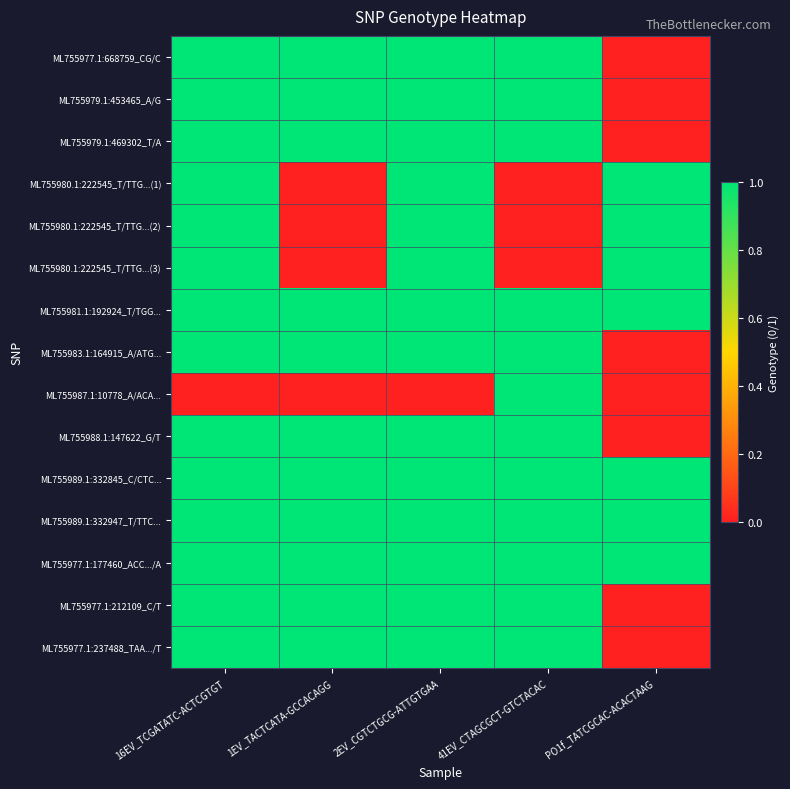

Reading left to right, transcribe all the data shown in this chart.

ML755977.1:668759_CG/C: 16EV_TCGATATC-ACTCGTGT=1	1EV_TACTCATA-GCCACAGG=1	2EV_CGTCTGCG-ATTGTGAA=1	41EV_CTAGCGCT-GTCTACAC=1	PO1f_TATCGCAC-ACACTAAG=0
ML755979.1:453465_A/G: 16EV_TCGATATC-ACTCGTGT=1	1EV_TACTCATA-GCCACAGG=1	2EV_CGTCTGCG-ATTGTGAA=1	41EV_CTAGCGCT-GTCTACAC=1	PO1f_TATCGCAC-ACACTAAG=0
ML755979.1:469302_T/A: 16EV_TCGATATC-ACTCGTGT=1	1EV_TACTCATA-GCCACAGG=1	2EV_CGTCTGCG-ATTGTGAA=1	41EV_CTAGCGCT-GTCTACAC=1	PO1f_TATCGCAC-ACACTAAG=0
ML755980.1:222545_T/TTG...(1): 16EV_TCGATATC-ACTCGTGT=1	1EV_TACTCATA-GCCACAGG=0	2EV_CGTCTGCG-ATTGTGAA=1	41EV_CTAGCGCT-GTCTACAC=0	PO1f_TATCGCAC-ACACTAAG=1
ML755980.1:222545_T/TTG...(2): 16EV_TCGATATC-ACTCGTGT=1	1EV_TACTCATA-GCCACAGG=0	2EV_CGTCTGCG-ATTGTGAA=1	41EV_CTAGCGCT-GTCTACAC=0	PO1f_TATCGCAC-ACACTAAG=1
ML755980.1:222545_T/TTG...(3): 16EV_TCGATATC-ACTCGTGT=1	1EV_TACTCATA-GCCACAGG=0	2EV_CGTCTGCG-ATTGTGAA=1	41EV_CTAGCGCT-GTCTACAC=0	PO1f_TATCGCAC-ACACTAAG=1
ML755981.1:192924_T/TGG...: 16EV_TCGATATC-ACTCGTGT=1	1EV_TACTCATA-GCCACAGG=1	2EV_CGTCTGCG-ATTGTGAA=1	41EV_CTAGCGCT-GTCTACAC=1	PO1f_TATCGCAC-ACACTAAG=1
ML755983.1:164915_A/ATG...: 16EV_TCGATATC-ACTCGTGT=1	1EV_TACTCATA-GCCACAGG=1	2EV_CGTCTGCG-ATTGTGAA=1	41EV_CTAGCGCT-GTCTACAC=1	PO1f_TATCGCAC-ACACTAAG=0
ML755987.1:10778_A/ACA...: 16EV_TCGATATC-ACTCGTGT=0	1EV_TACTCATA-GCCACAGG=0	2EV_CGTCTGCG-ATTGTGAA=0	41EV_CTAGCGCT-GTCTACAC=1	PO1f_TATCGCAC-ACACTAAG=0
ML755988.1:147622_G/T: 16EV_TCGATATC-ACTCGTGT=1	1EV_TACTCATA-GCCACAGG=1	2EV_CGTCTGCG-ATTGTGAA=1	41EV_CTAGCGCT-GTCTACAC=1	PO1f_TATCGCAC-ACACTAAG=0
ML755989.1:332845_C/CTC...: 16EV_TCGATATC-ACTCGTGT=1	1EV_TACTCATA-GCCACAGG=1	2EV_CGTCTGCG-ATTGTGAA=1	41EV_CTAGCGCT-GTCTACAC=1	PO1f_TATCGCAC-ACACTAAG=1
ML755989.1:332947_T/TTC...: 16EV_TCGATATC-ACTCGTGT=1	1EV_TACTCATA-GCCACAGG=1	2EV_CGTCTGCG-ATTGTGAA=1	41EV_CTAGCGCT-GTCTACAC=1	PO1f_TATCGCAC-ACACTAAG=1
ML755977.1:177460_ACC.../A: 16EV_TCGATATC-ACTCGTGT=1	1EV_TACTCATA-GCCACAGG=1	2EV_CGTCTGCG-ATTGTGAA=1	41EV_CTAGCGCT-GTCTACAC=1	PO1f_TATCGCAC-ACACTAAG=1
ML755977.1:212109_C/T: 16EV_TCGATATC-ACTCGTGT=1	1EV_TACTCATA-GCCACAGG=1	2EV_CGTCTGCG-ATTGTGAA=1	41EV_CTAGCGCT-GTCTACAC=1	PO1f_TATCGCAC-ACACTAAG=0
ML755977.1:237488_TAA.../T: 16EV_TCGATATC-ACTCGTGT=1	1EV_TACTCATA-GCCACAGG=1	2EV_CGTCTGCG-ATTGTGAA=1	41EV_CTAGCGCT-GTCTACAC=1	PO1f_TATCGCAC-ACACTAAG=0